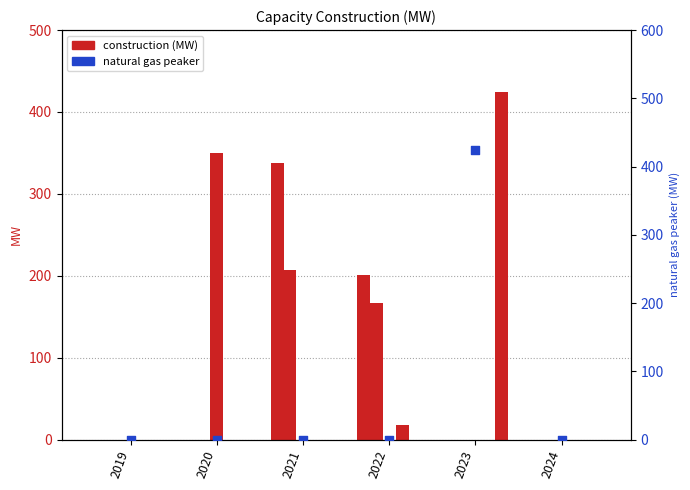

At how many categories does at least one series exceed 366?

1